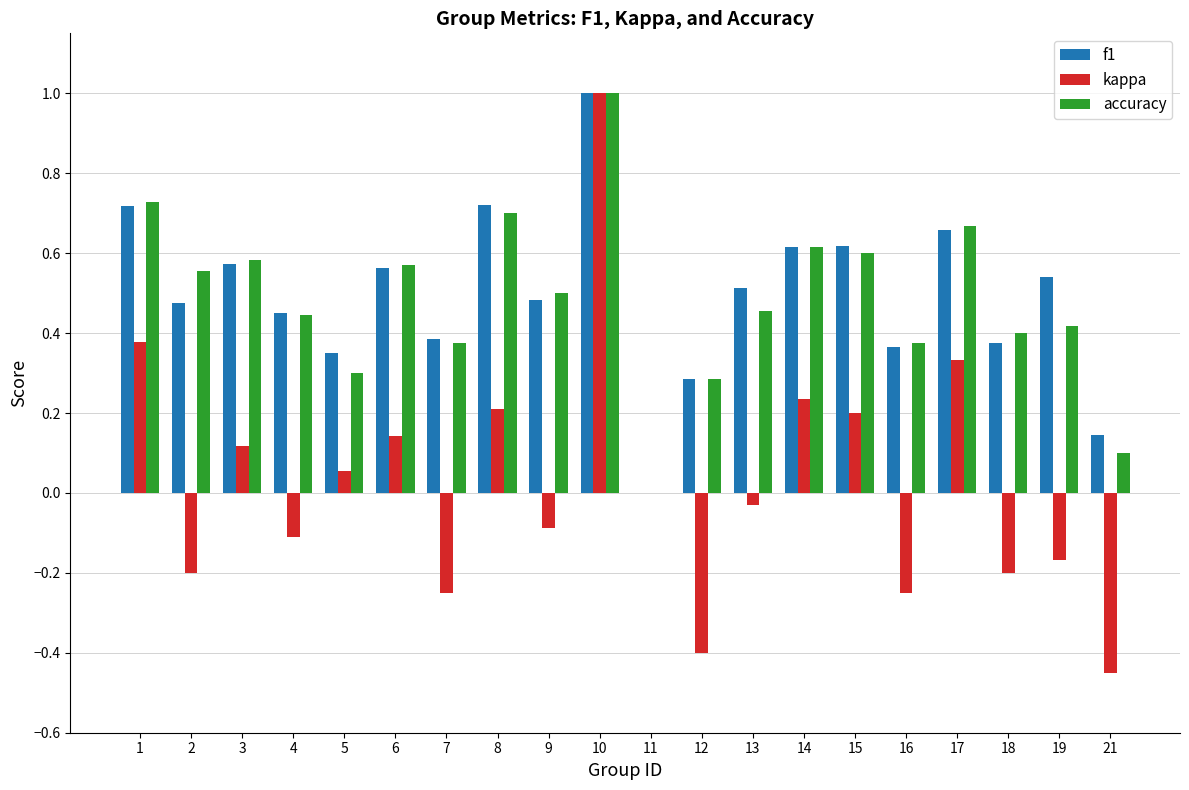

What is the greatest value displayed?

1.0